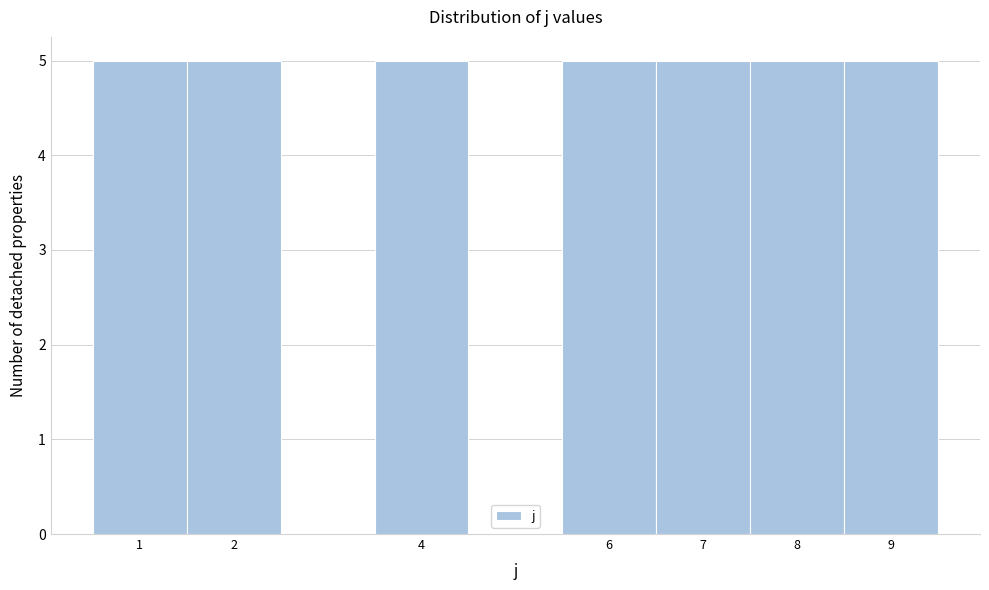

What is the height of the bar covering 0.5 to 1.5 on the x-axis? The values are not printed on the chart, so give them approximately, as read against the axis.

5